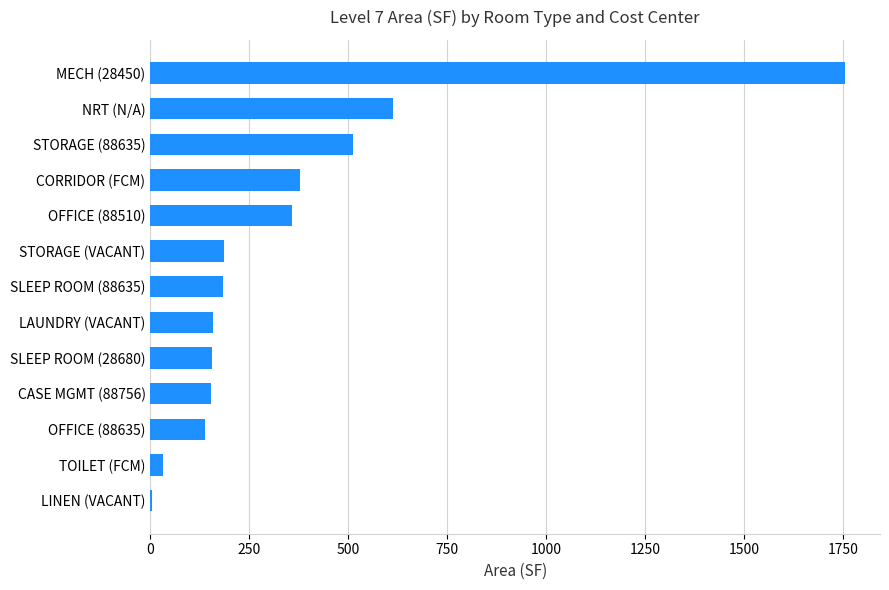

Approximately how many times larger is the value at SLEEP ROOM (88635) compared to STORAGE (88635)?

0.4